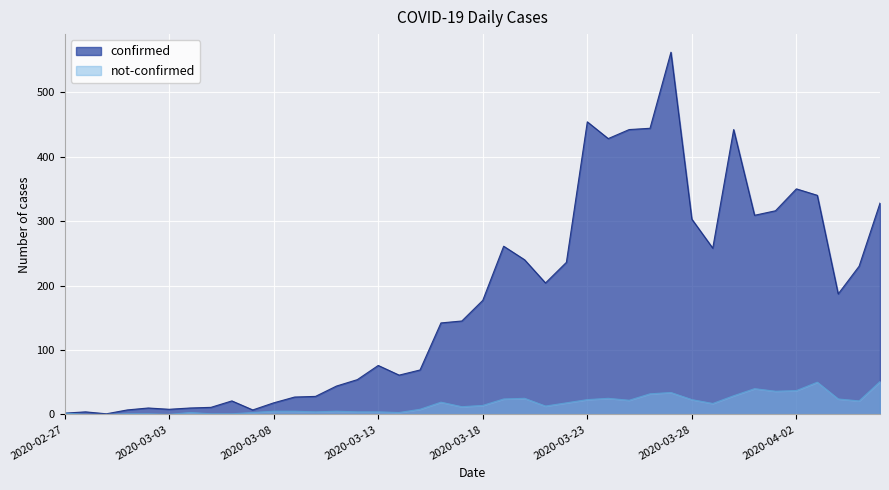

Which series has the largest total across all categories?

confirmed